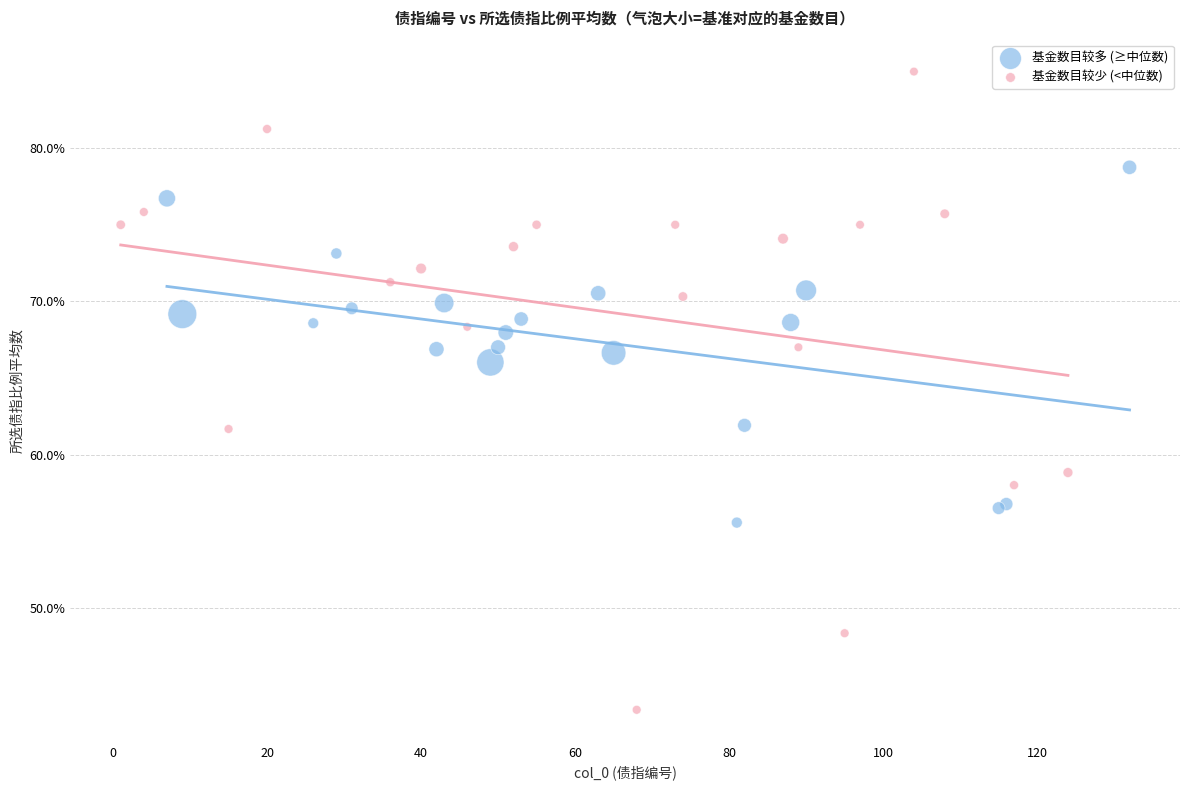

What are all the series names shown in the legend?

基金数目较多 (≥中位数), 基金数目较少 (<中位数)